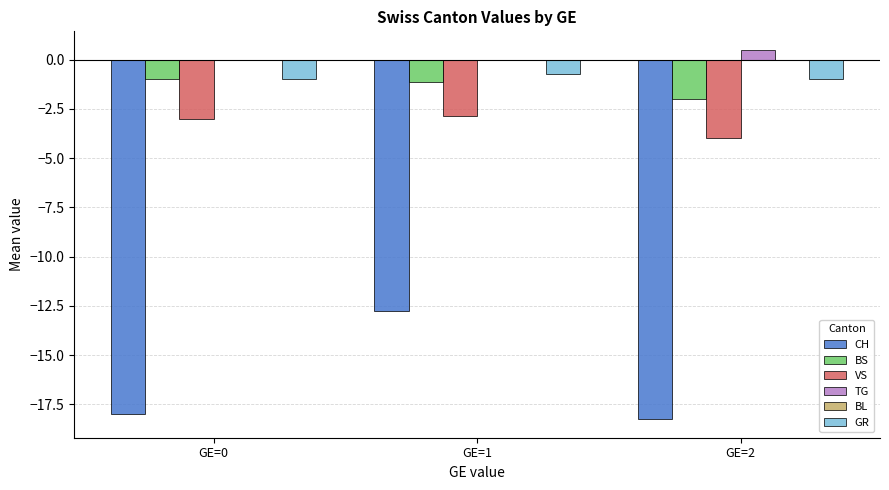

At which label does VS first exceed -3?

GE=1